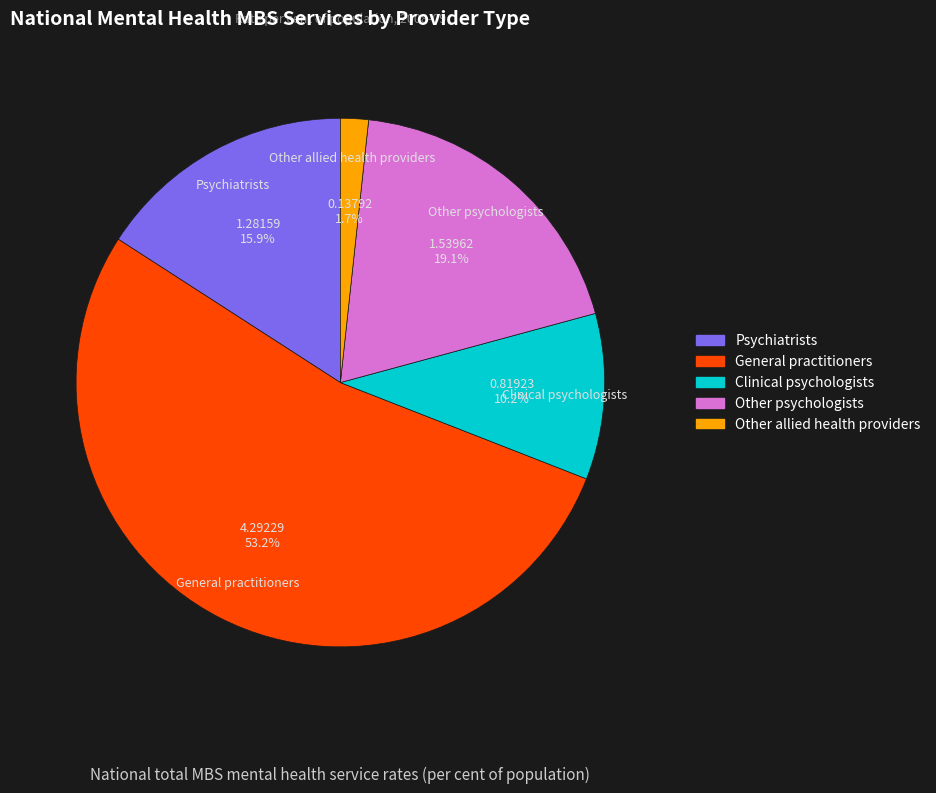

Rank the categories by value from lowest to highest.

Other allied health providers, Clinical psychologists, Psychiatrists, Other psychologists, General practitioners